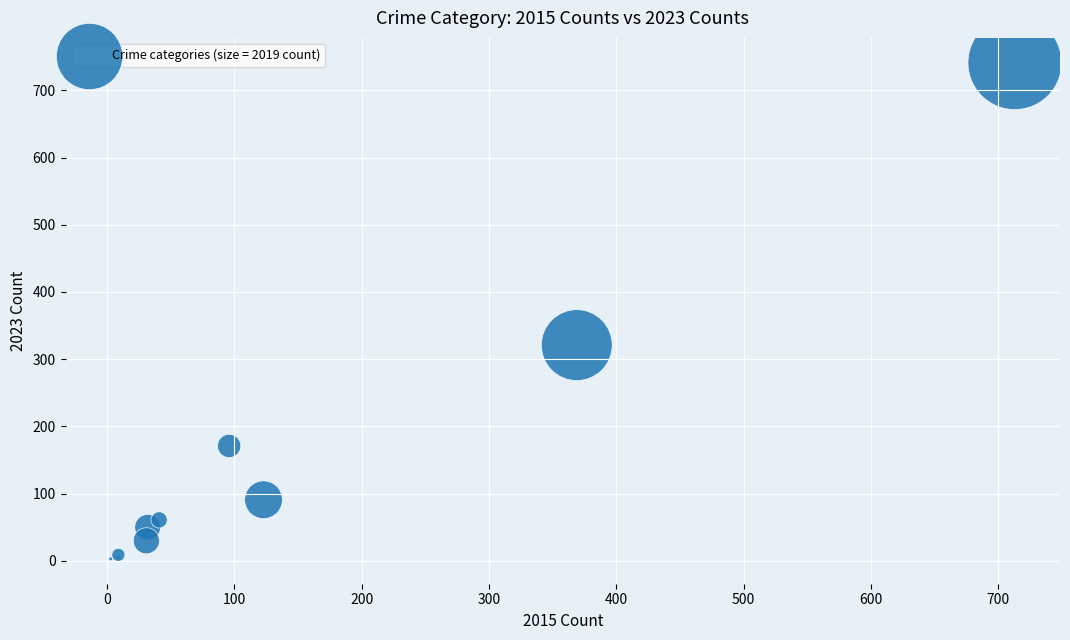

What Y value in the scatter plot is closest to 372?

321